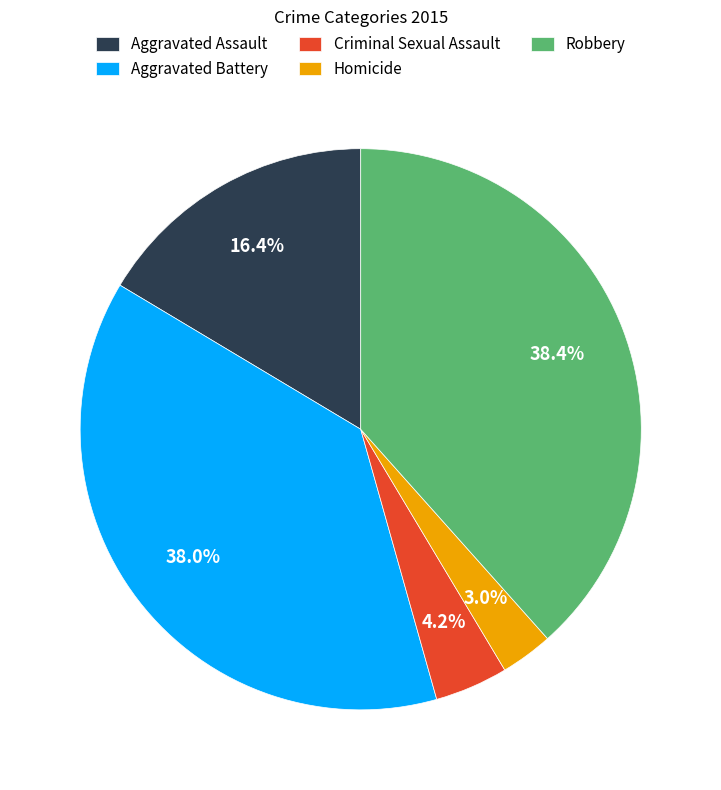

Does Homicide represent more than half of the total?

No